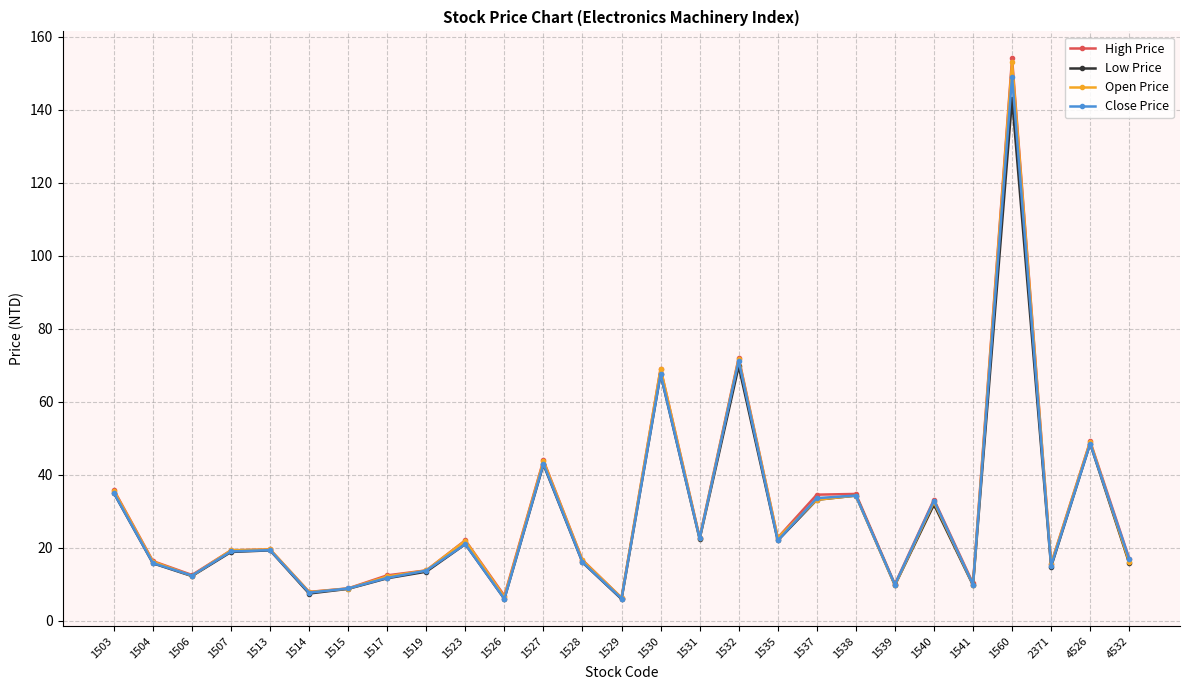

At which category does Low Price reach its first local valley?

1506